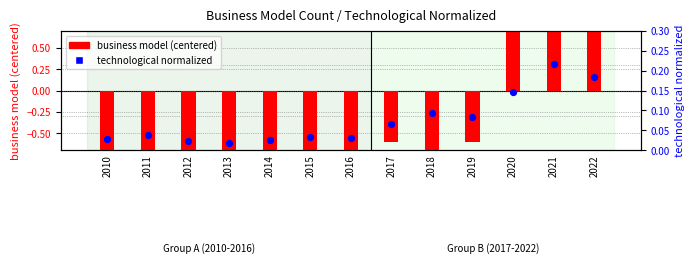

Which has a higher value, 2021 or 2010?

2021